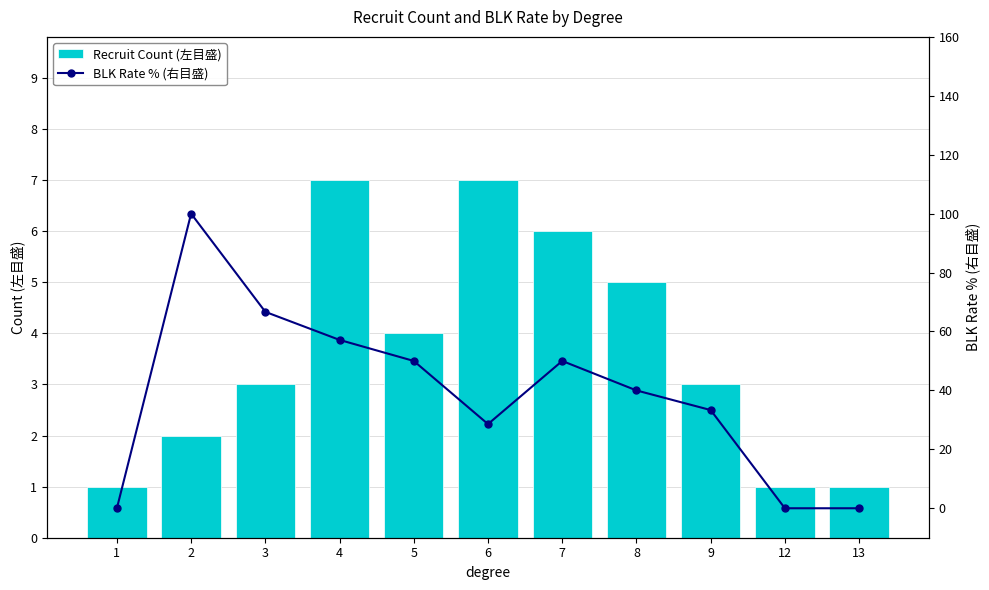

Is it true that BLK Rate % (右目盛) equals 29.2 at 7?

False